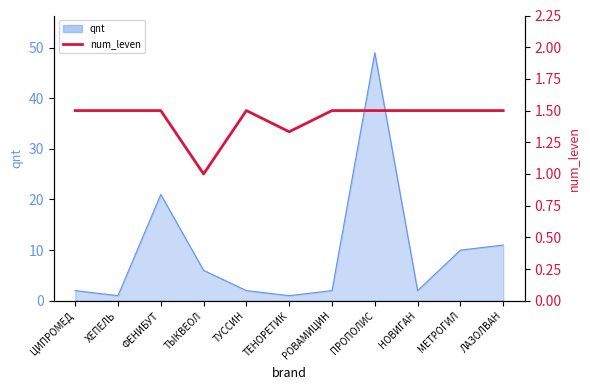

Count the values in the range 1 to 2.

11